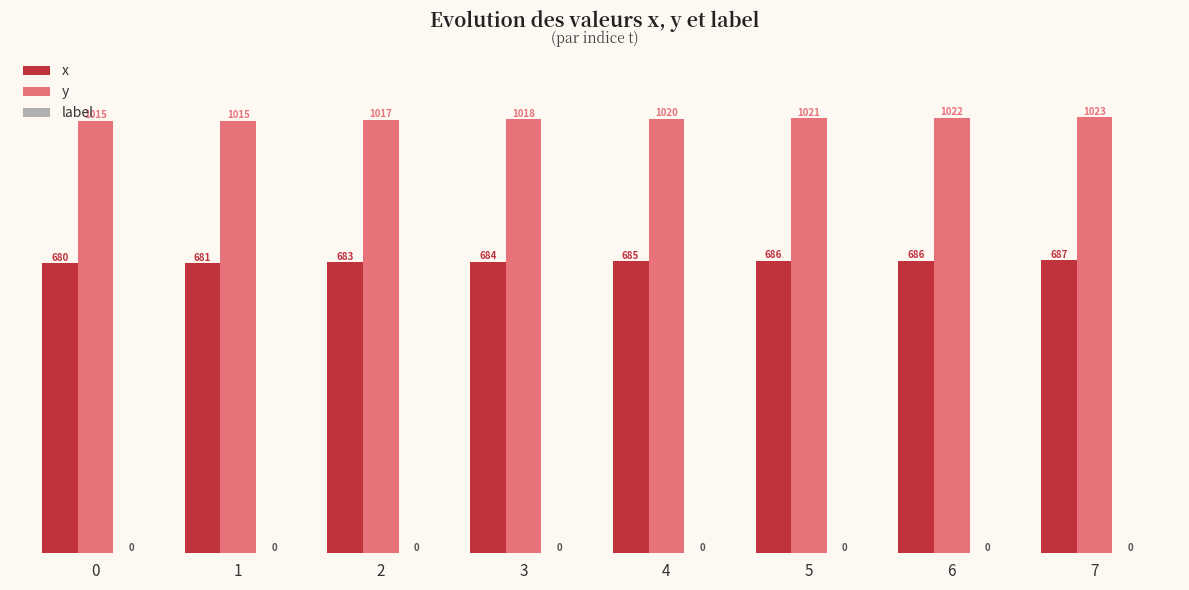

How many bars are there in total?

16